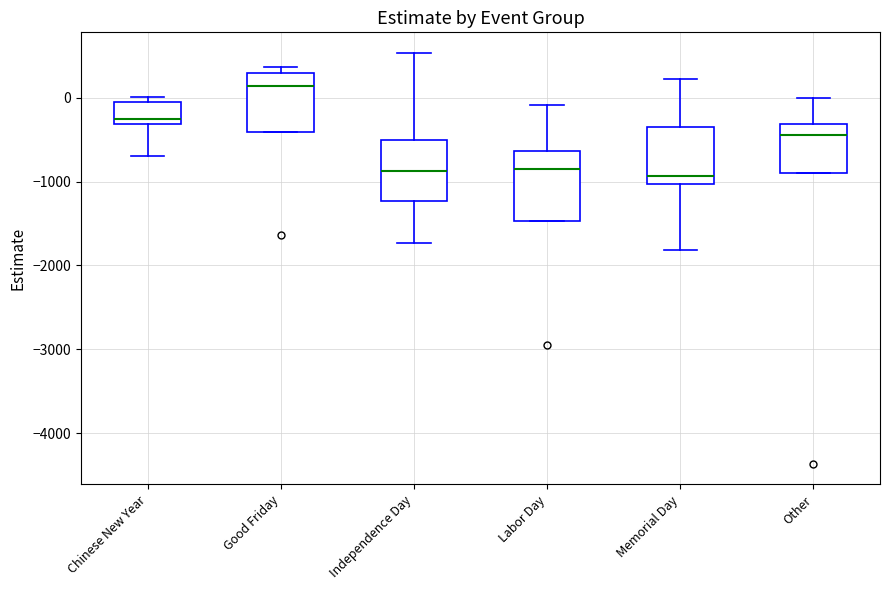

Reading left to right, read every box against the y-axis: the position of its median line, the range the box covers, and the ends of its whiskers. The values are not printed on the chart, so give them approximately, as read against the axis.

Chinese New Year: median -300 (just above the box's lower edge), box -300 to 0, whiskers -700 to 0 (just above the box's upper edge)
Good Friday: median 100, box -400 to 300, whiskers -400 to 400
Independence Day: median -900, box -1200 to -500, whiskers -1700 to 500
Labor Day: median -900, box -1500 to -600, whiskers -1500 to -100
Memorial Day: median -900, box -1000 to -300, whiskers -1800 to 200
Other: median -400, box -900 to -300, whiskers -900 to 0